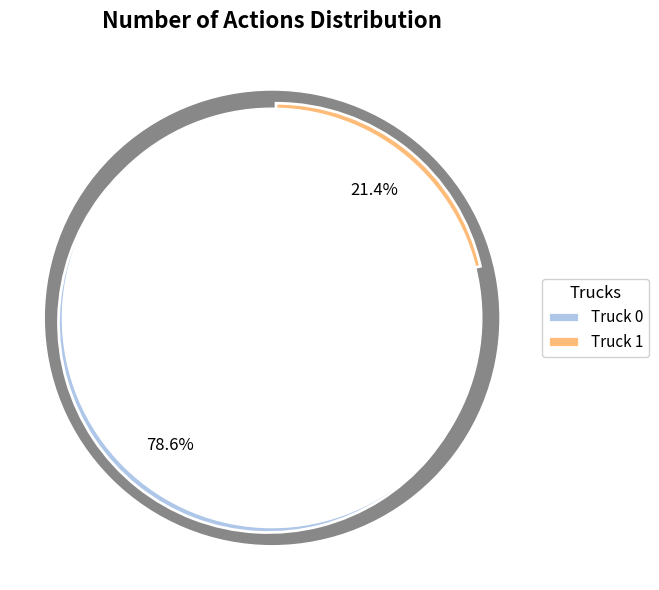

What is the ratio of the value at Truck 1 to the value at Truck 0?

0.3